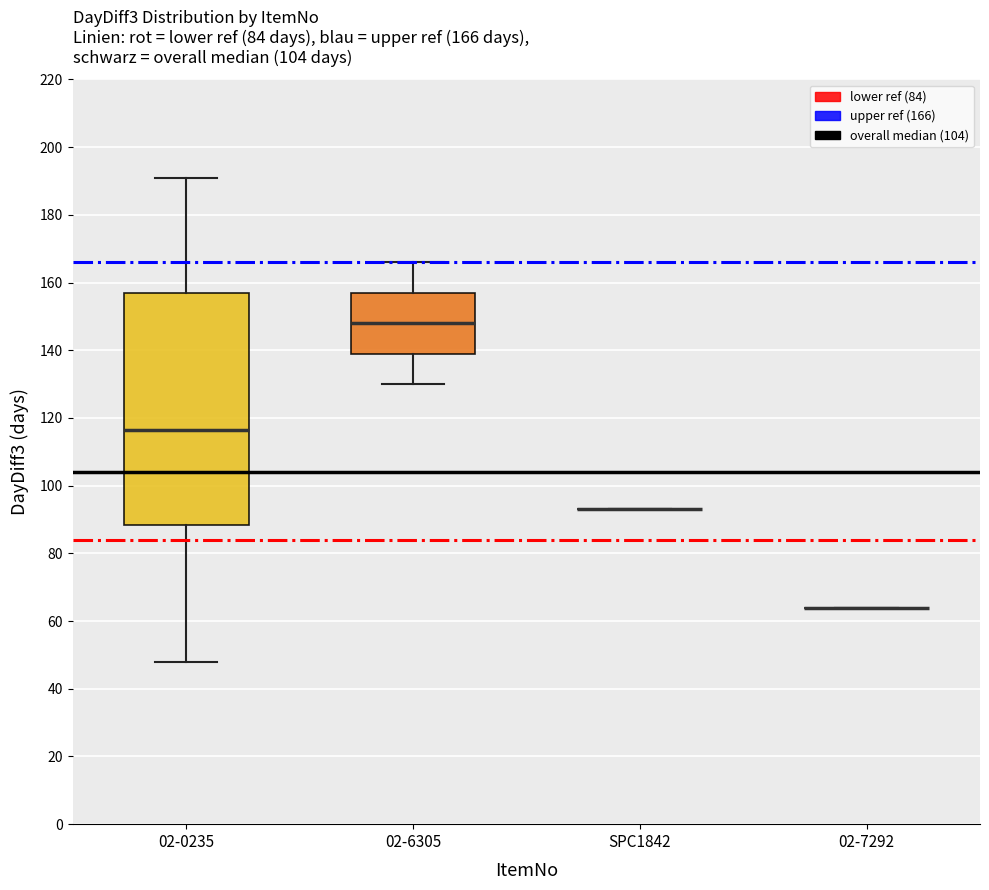

Comparing the boxes themselves (not the whiskers), which one is the tallest?

02-0235